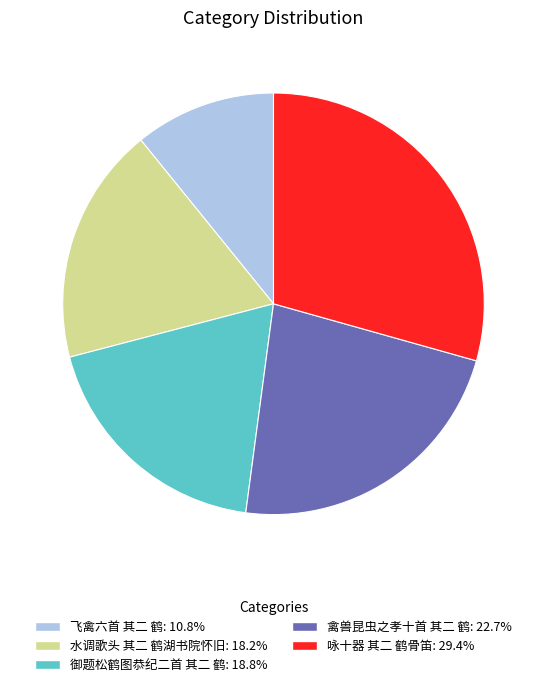

True or false: 禽兽昆虫之孝十首 其二 鹤 accounts for 23% of the total.

True